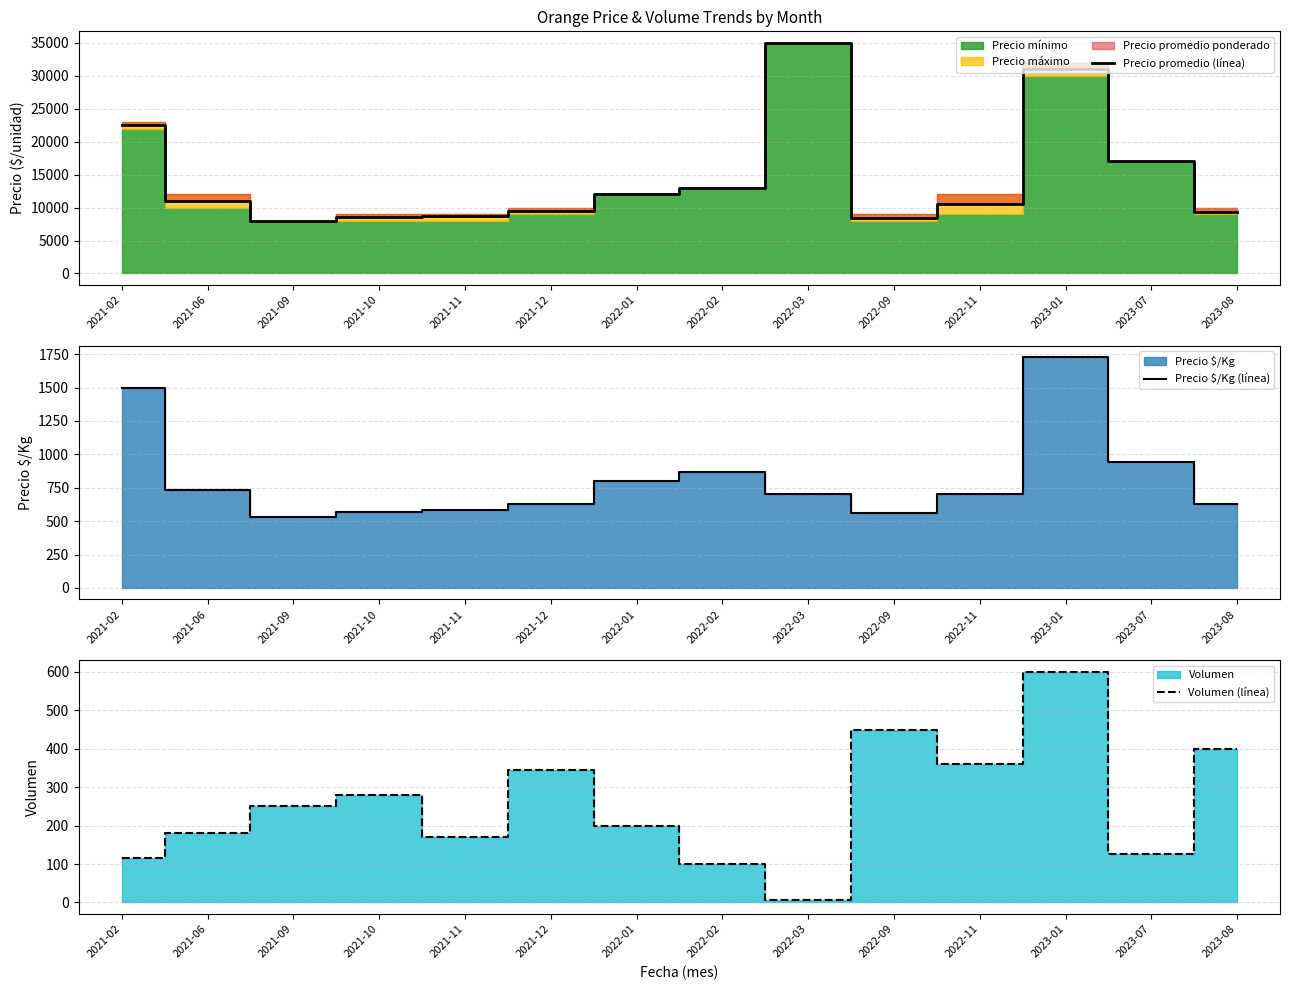

What is the sum of all Precio $/Kg (línea) values?

11476